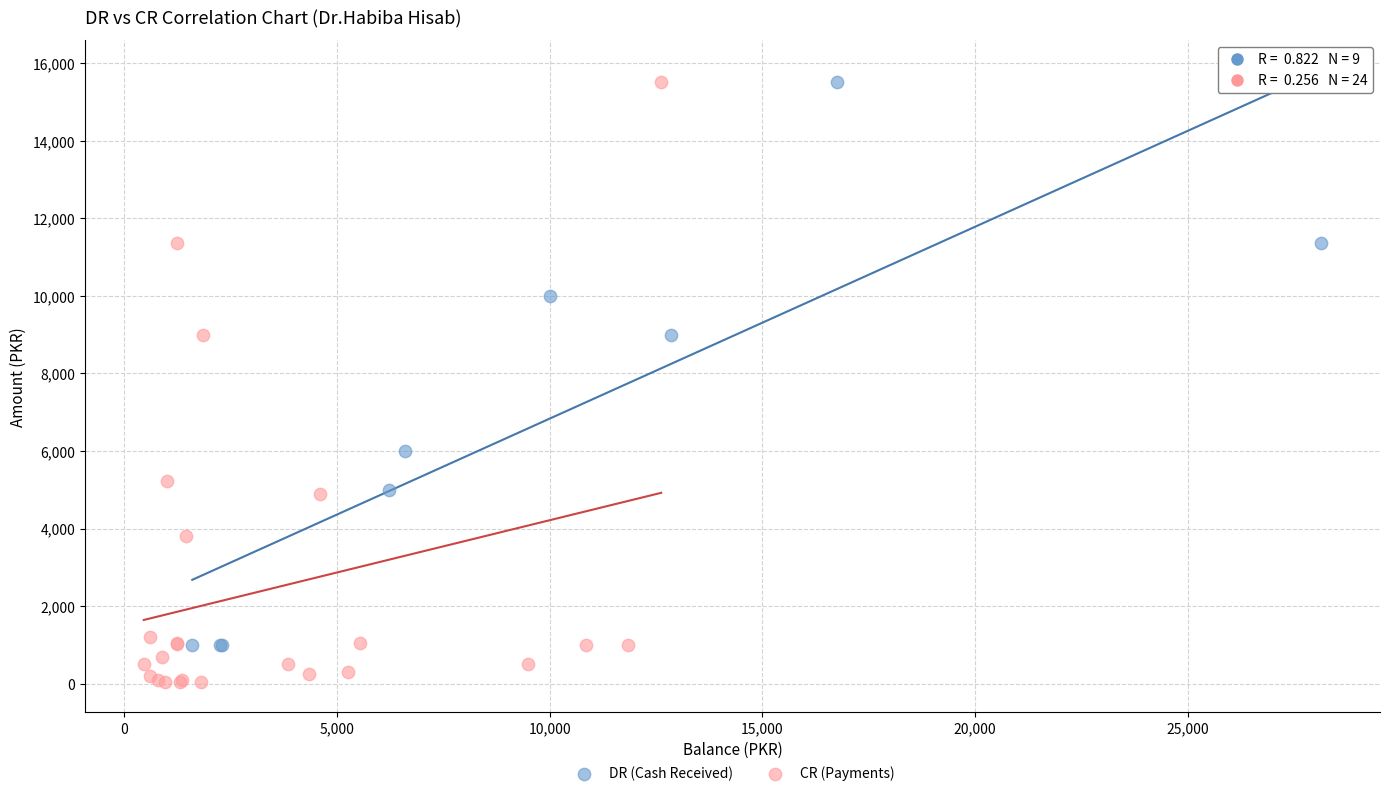

What are all the series names shown in the legend?

DR (Cash Received), CR (Payments)